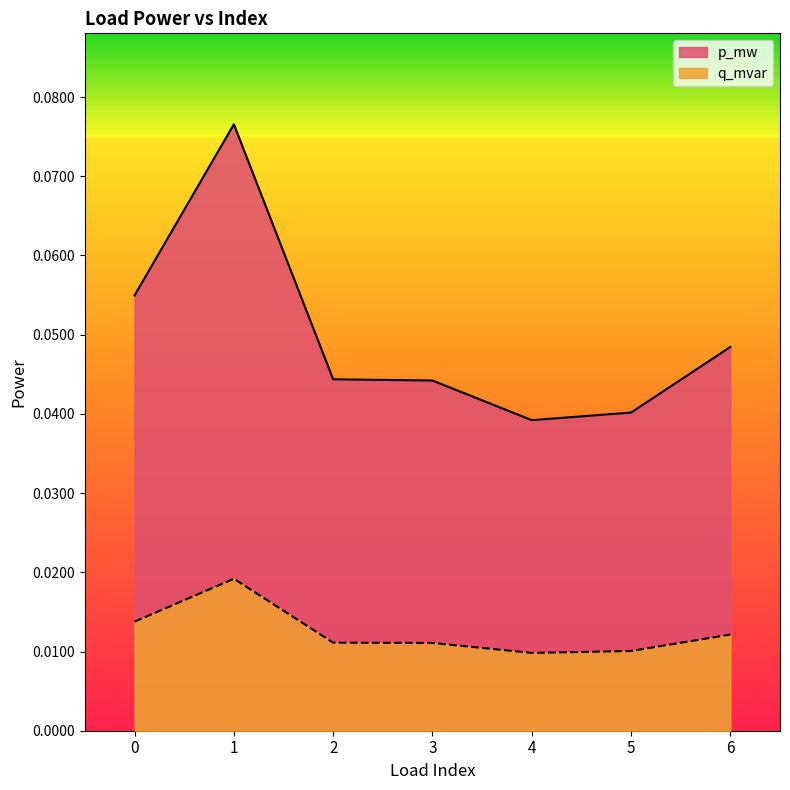

How many interior local peaks does the q_mvar series have?

1